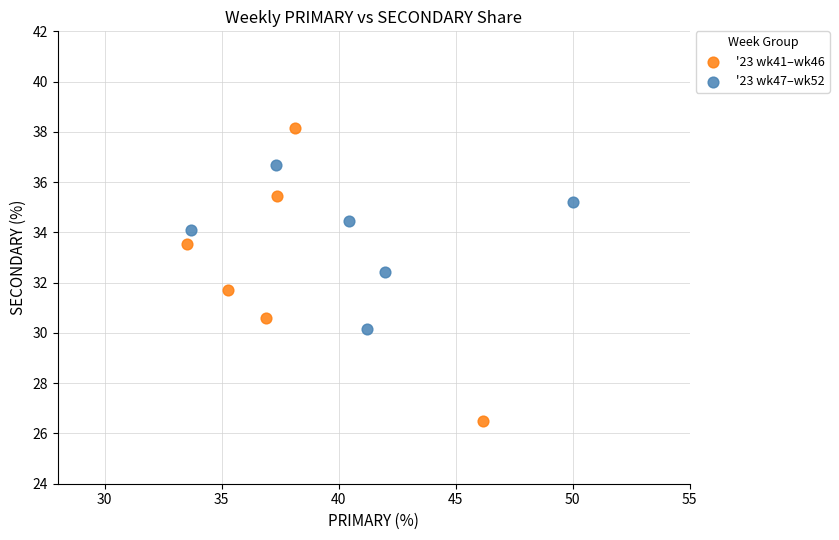

Which series contains the lowest Y value?

'23 wk41–wk46